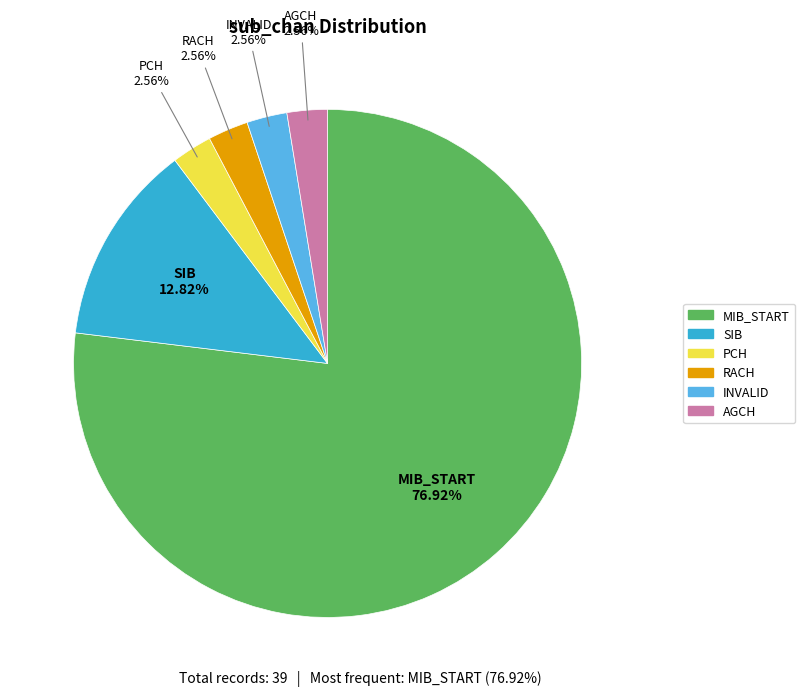

What is the ratio of the value at PCH to the value at AGCH?

1.0